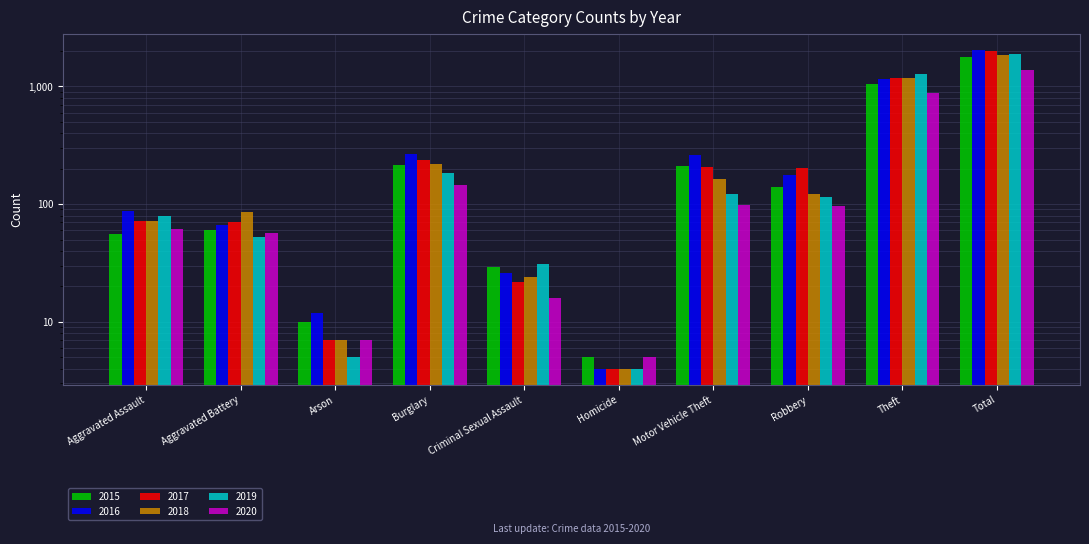

What is the highest value of the 2016 series?

2050